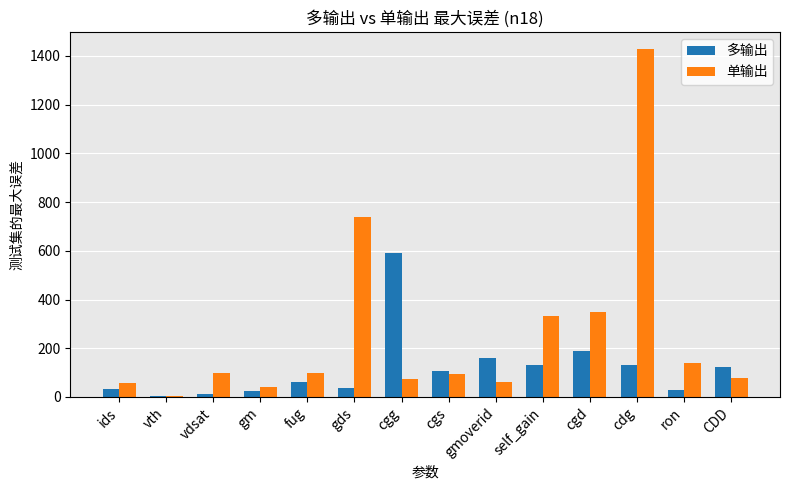

Which series has the largest range (max minus min)?

单输出